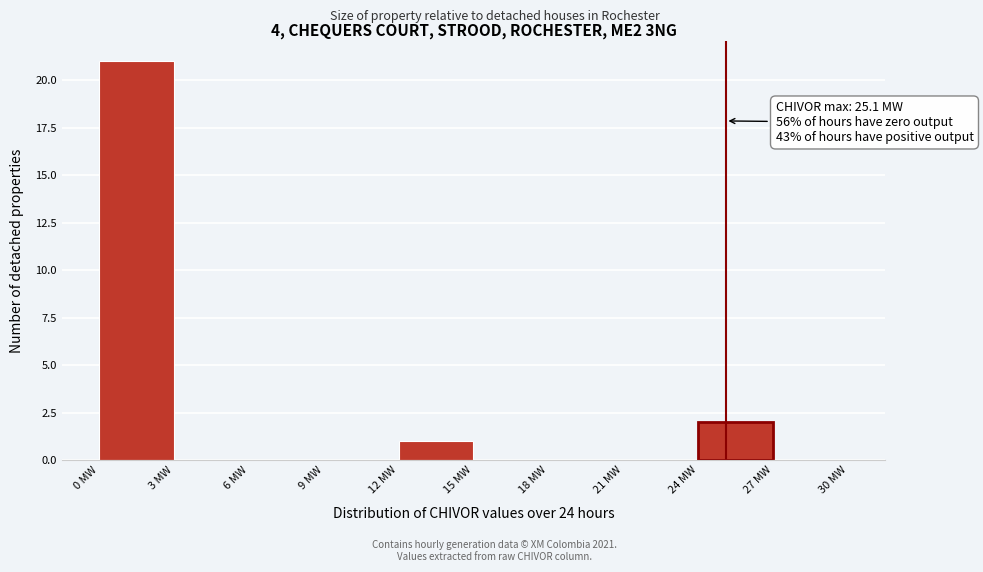

Which range on the x-axis has the tallest bar?

0 to 3